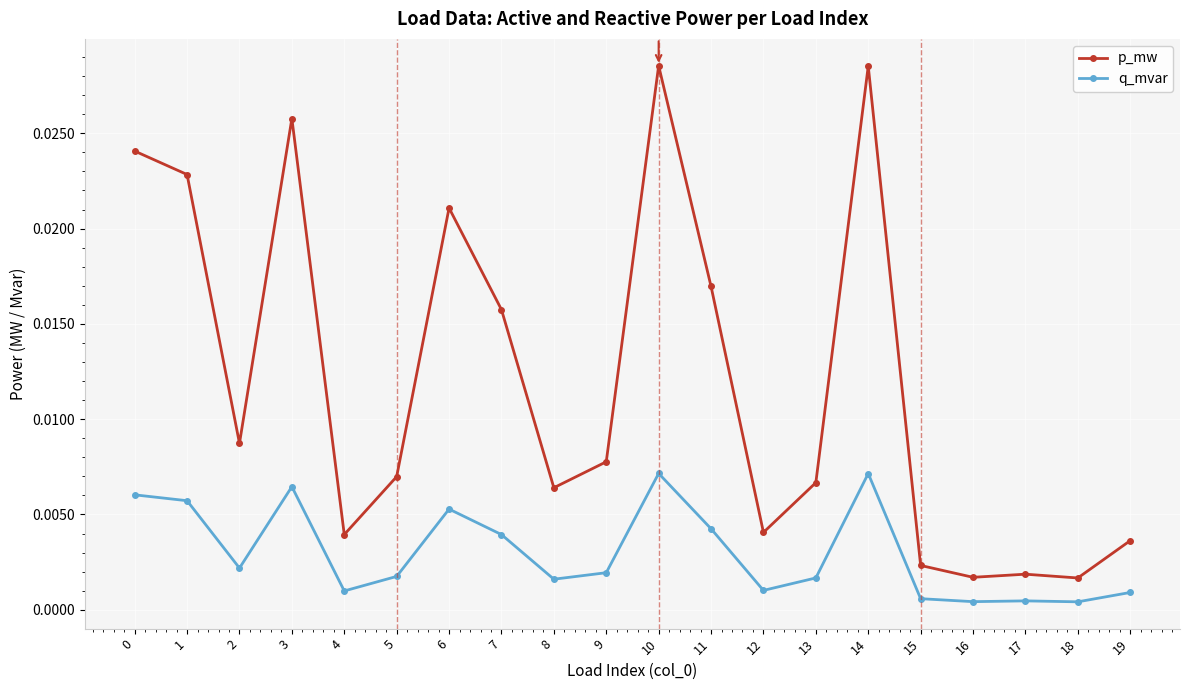

Which series has the largest total across all categories?

p_mw